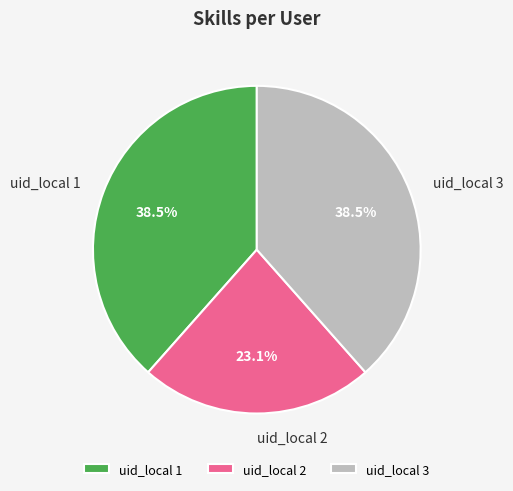

True or false: uid_local 1 accounts for 51% of the total.

False